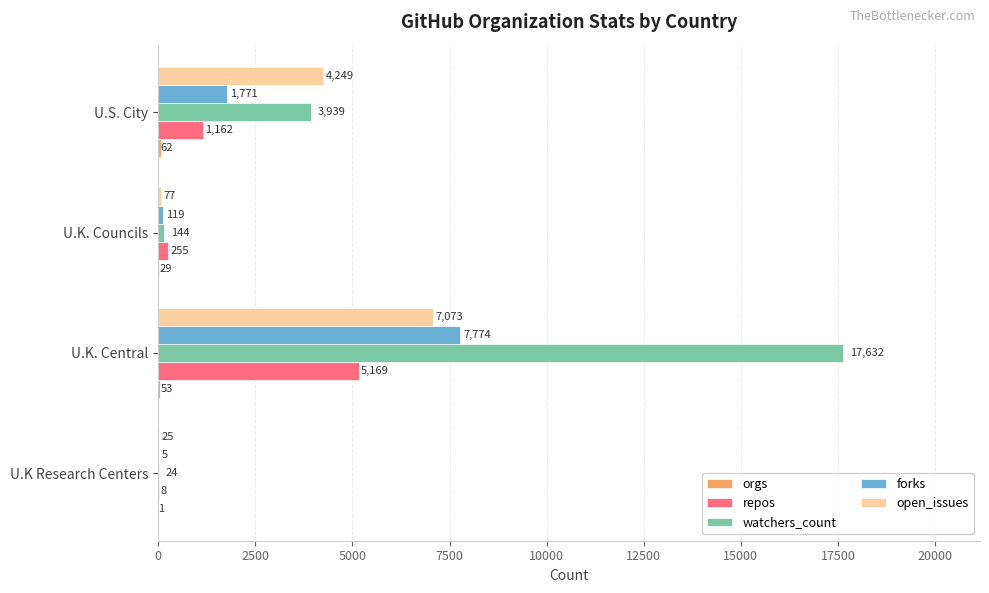

Which series changed the most between U.K Research Centers and U.S. City?

open_issues